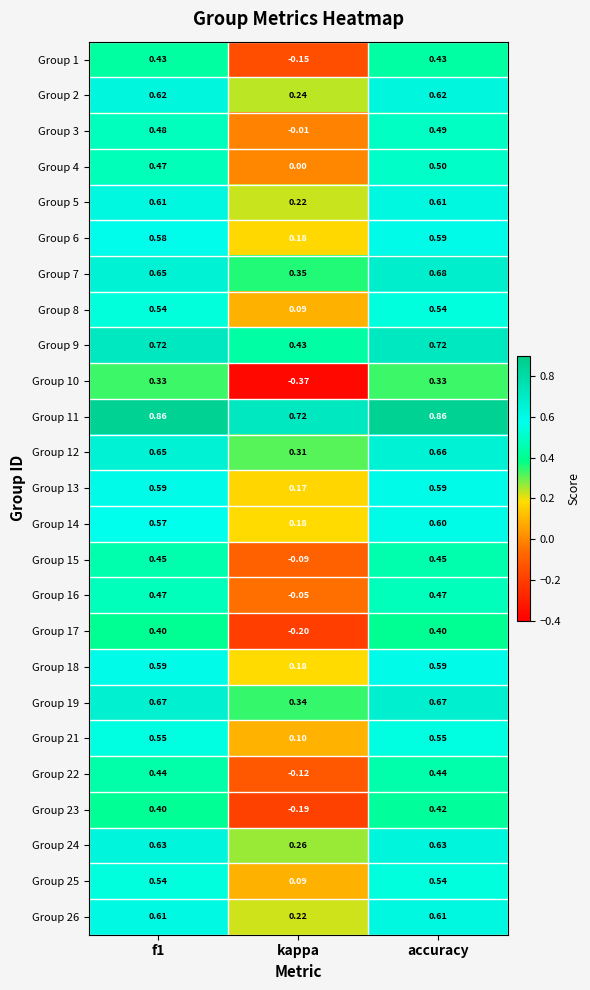

Which category has the lowest value in the Group 9 series?

kappa